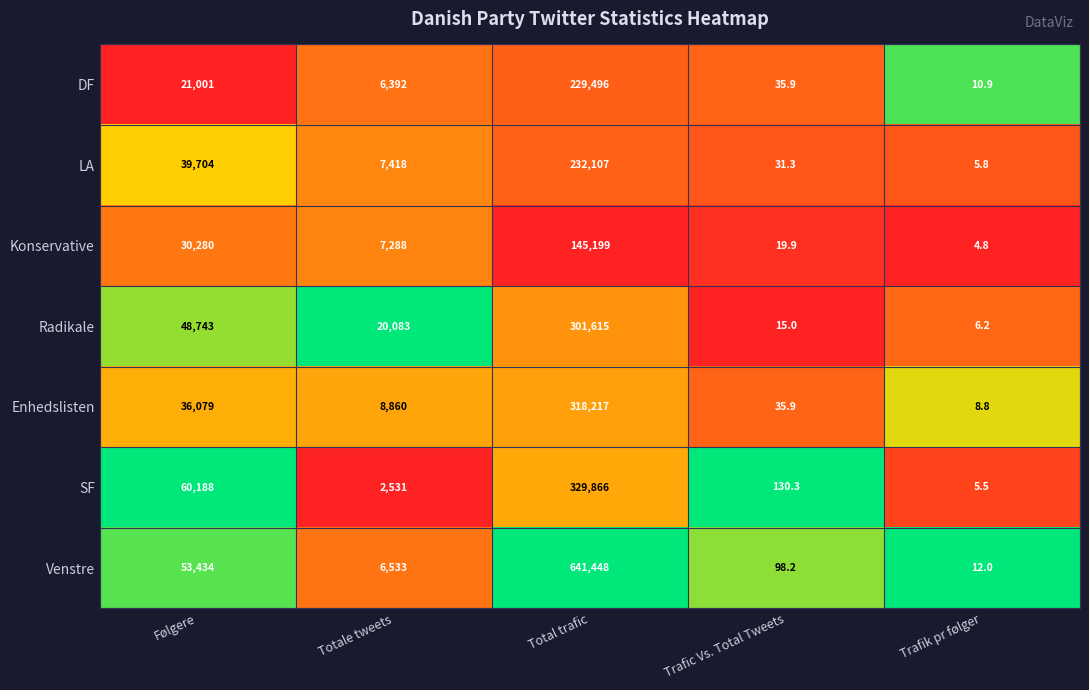

How many series are shown in this chart?

7